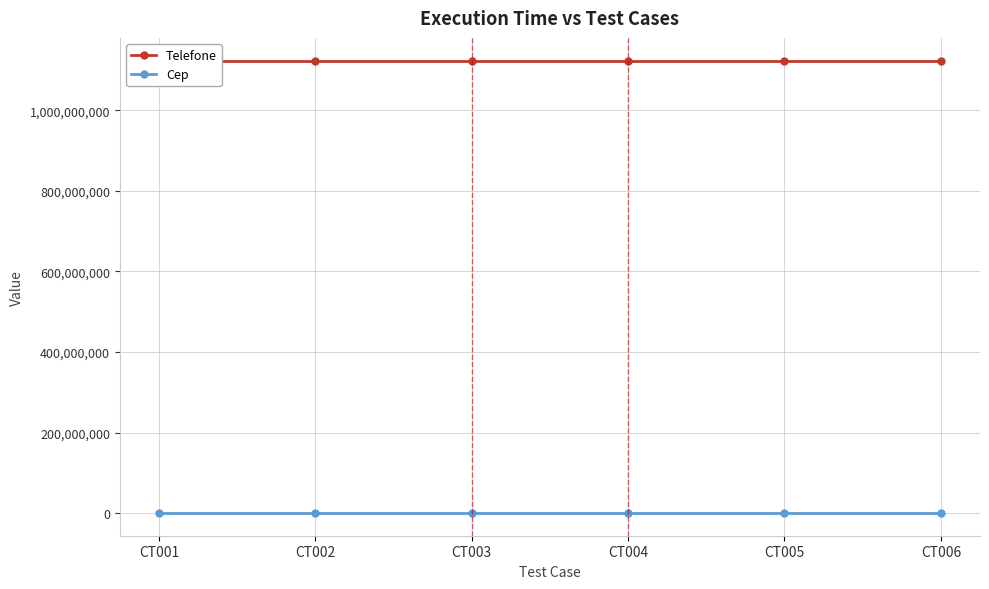

What is the spread (max minus min) of values at CT002?

1123017991